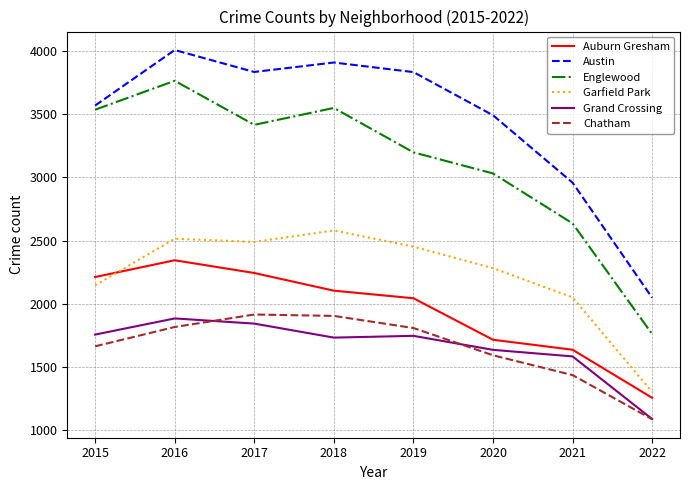

What is the spread (max minus min) of values at 2018?

2180